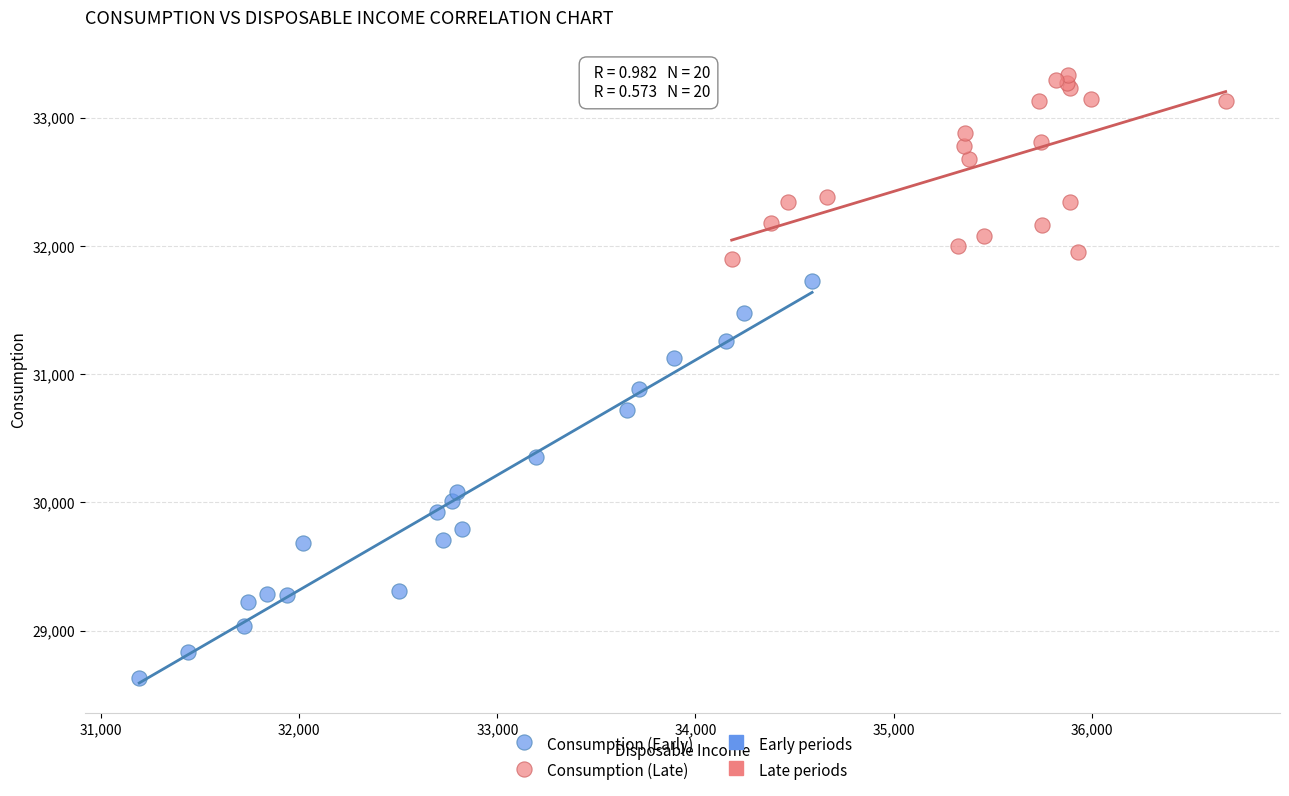

Which series contains the highest Y value?

Consumption (Late)